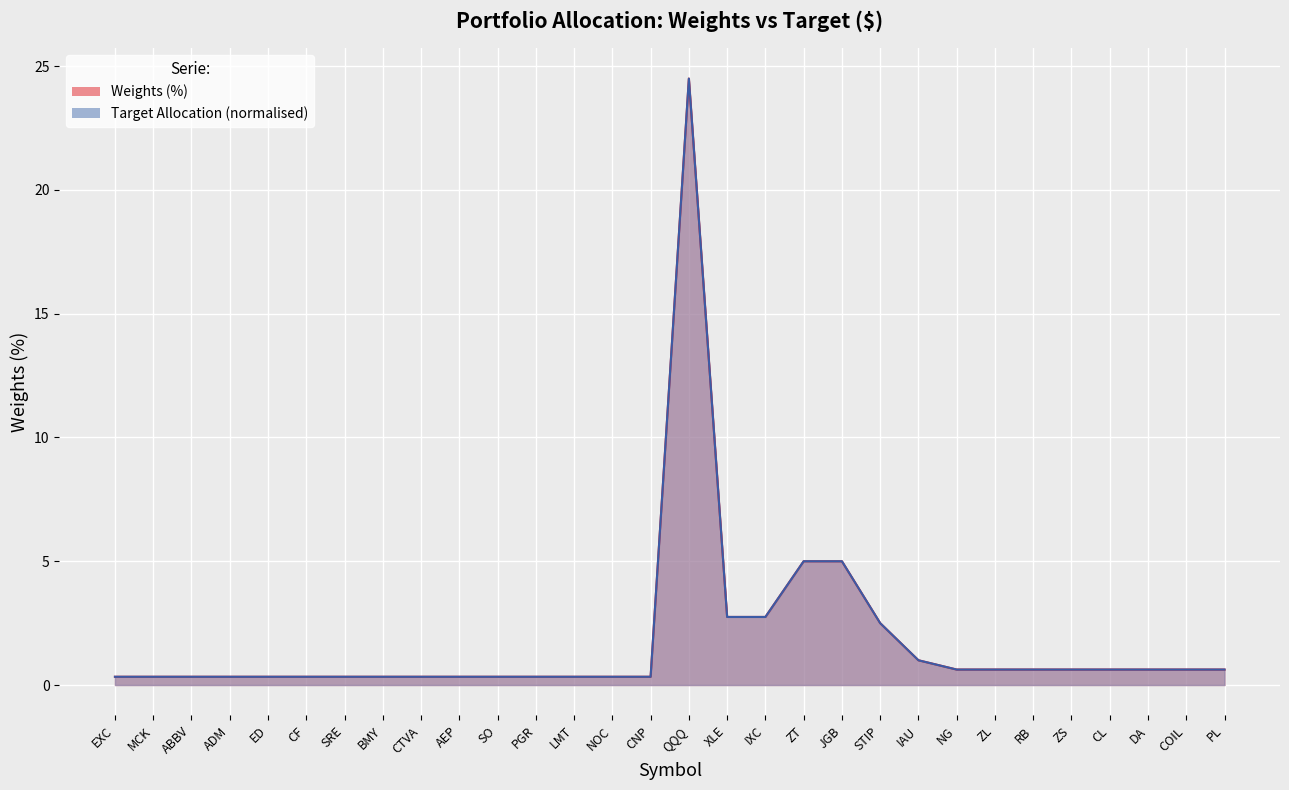

What value does the Weights (%) series have at STIP?

2.5